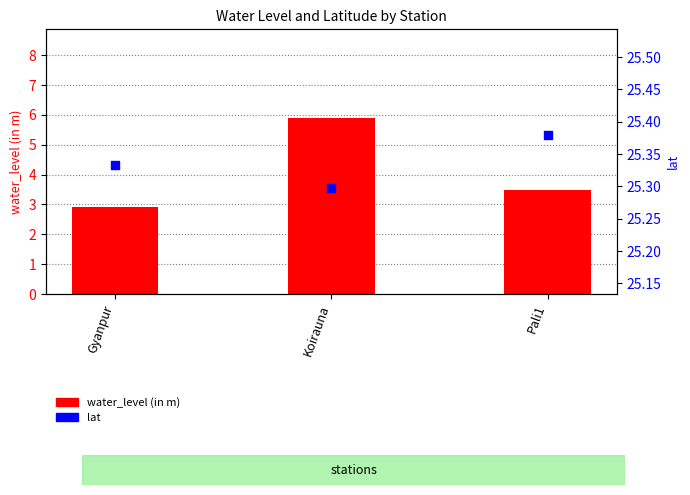

Which series has the largest total across all categories?

lat